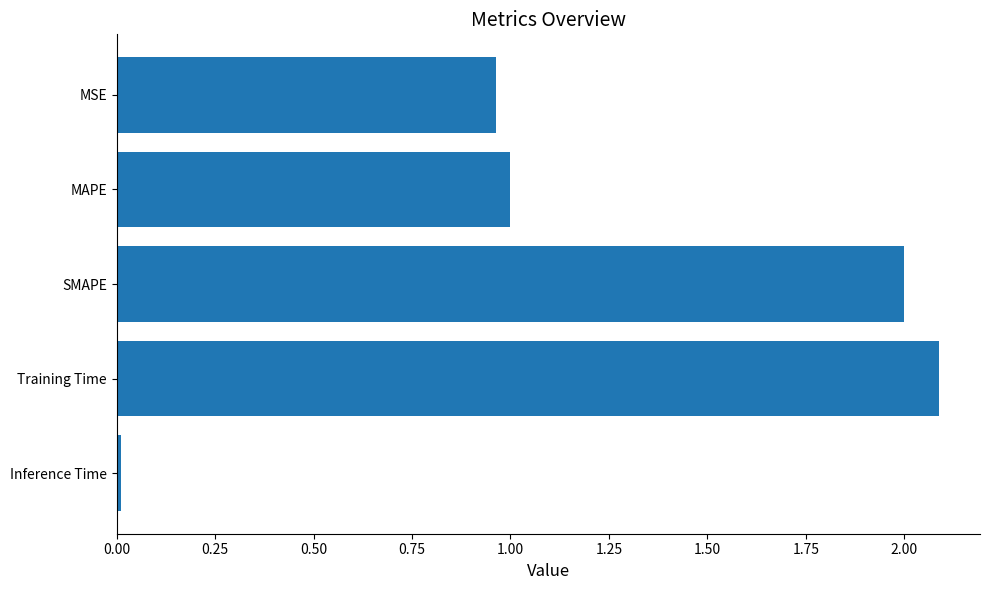

How many bars are there in total?

5